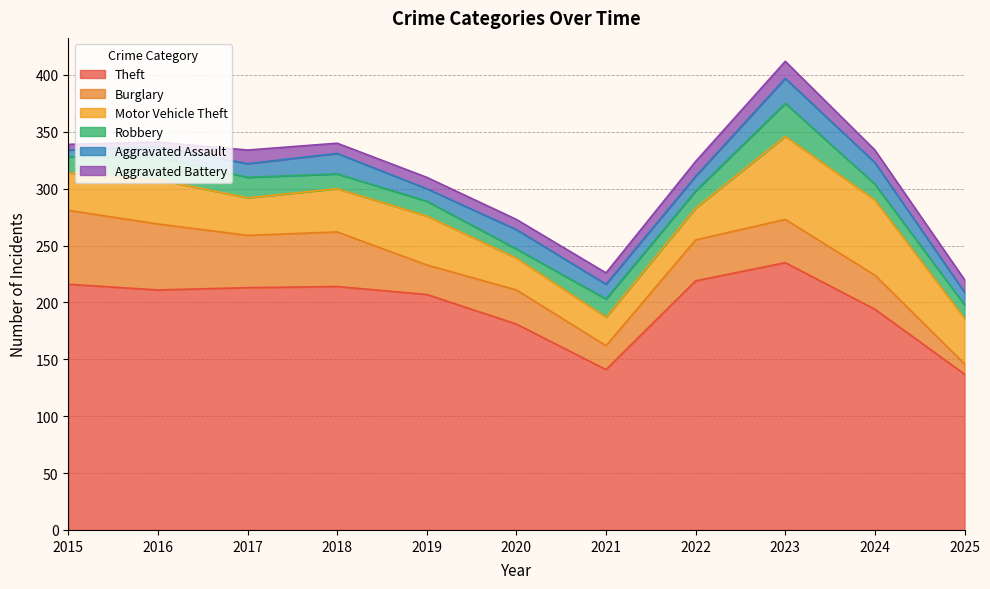

What is the value of the Burglary point at the 4th from the left?

48